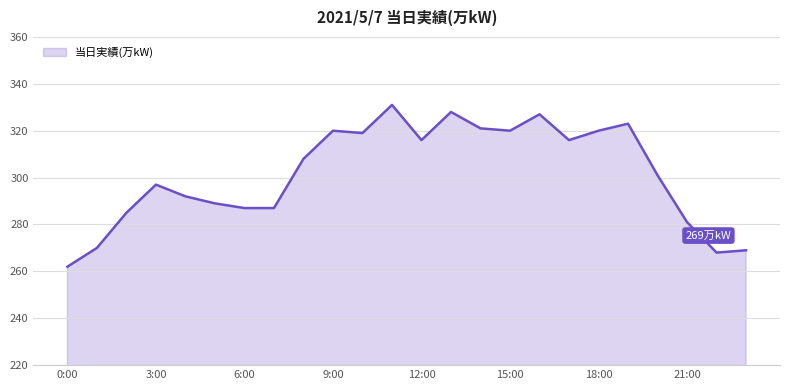

How many lines are shown in the chart?

1